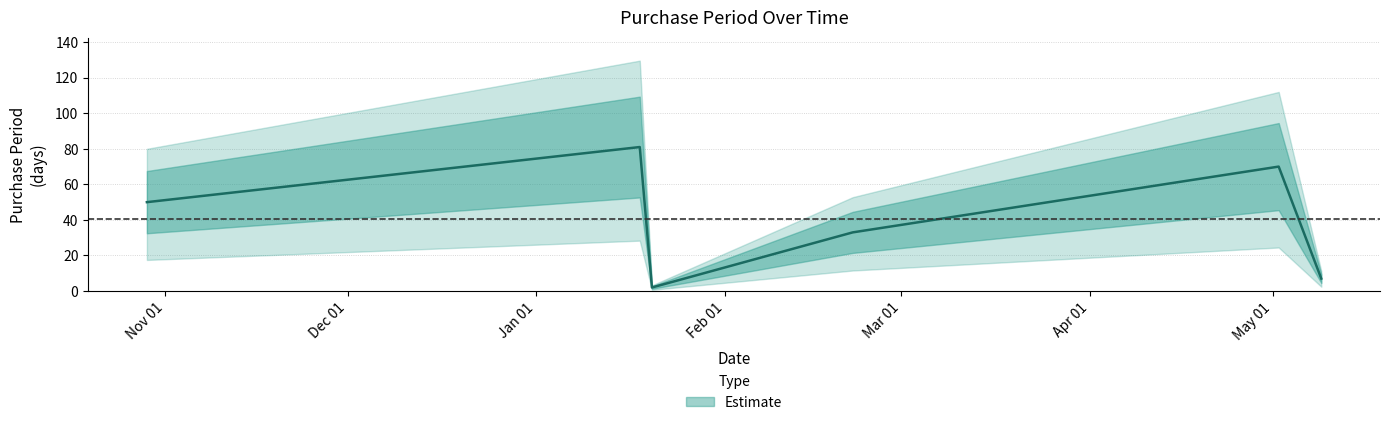

Reading left to right, extract all data points from this chart.

50	81	2	33	70	7